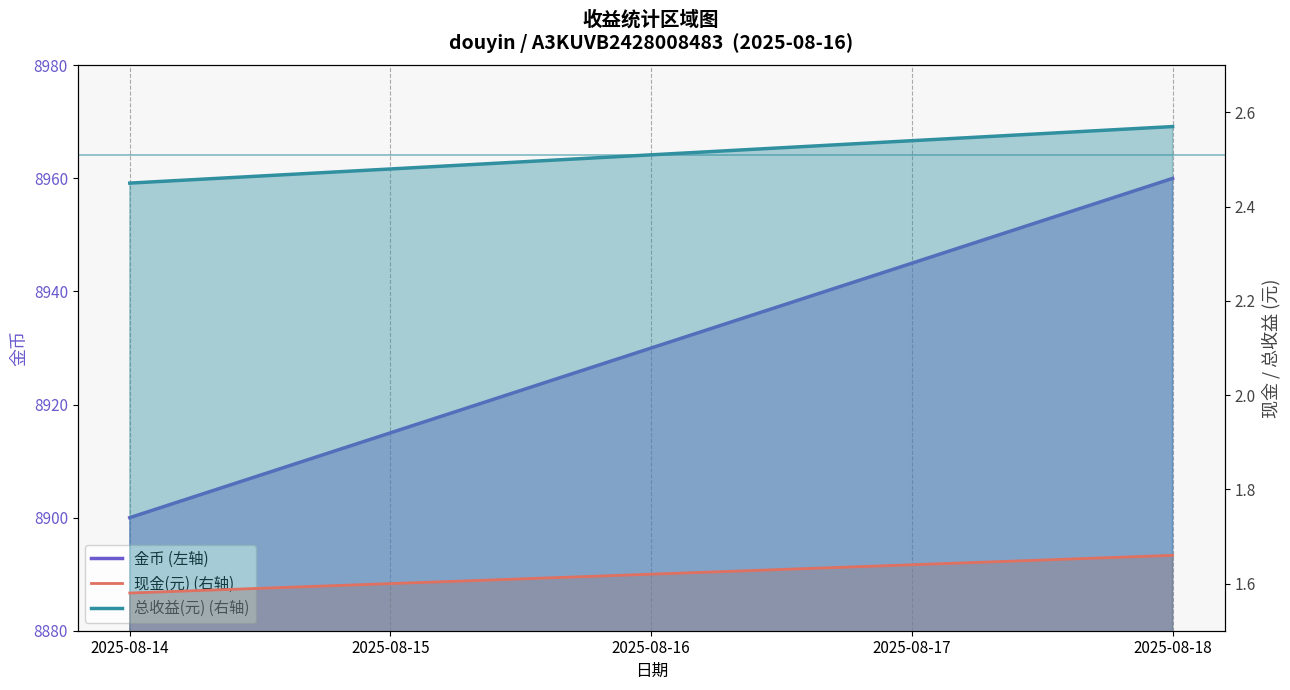

Between 2025-08-15 and 2025-08-16, which is larger?

2025-08-16